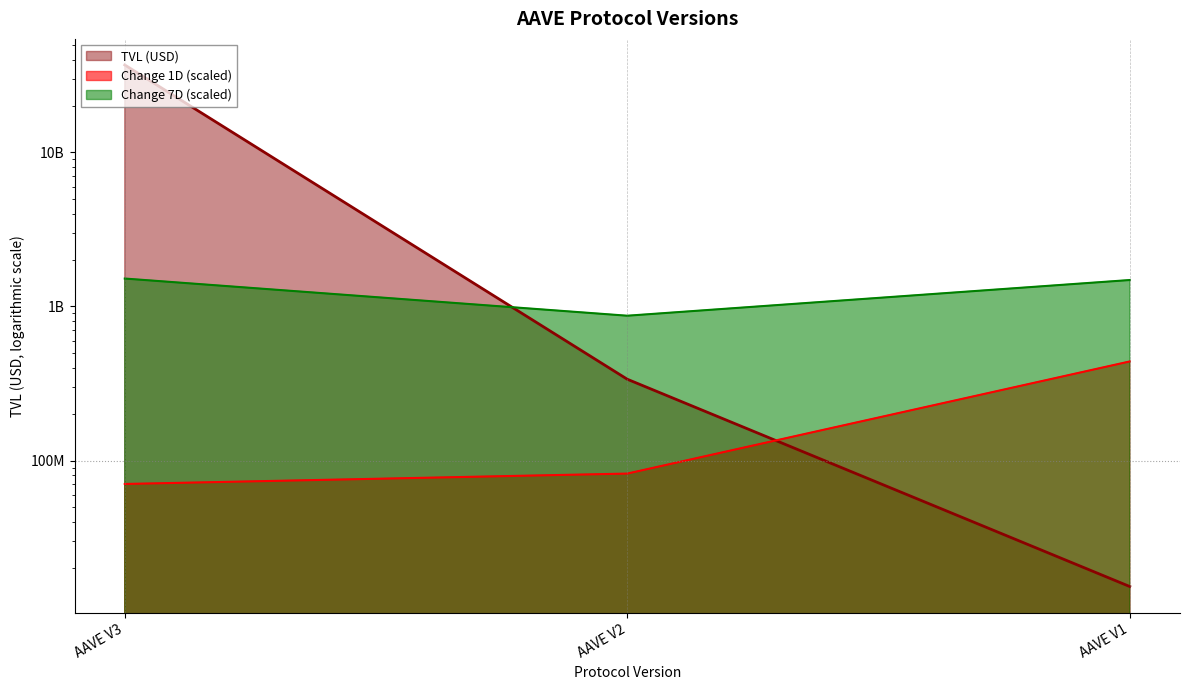

What is the lowest value of the TVL series?

15220120.1